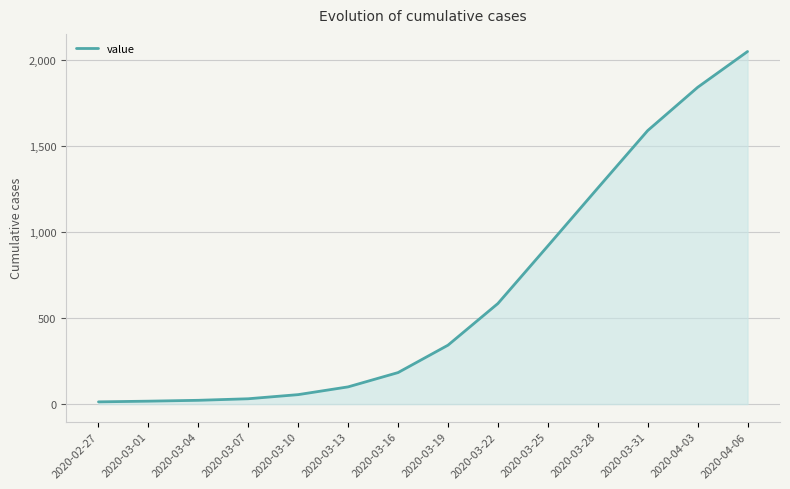

Is it true that the value at 2020-03-19 is 342?

True